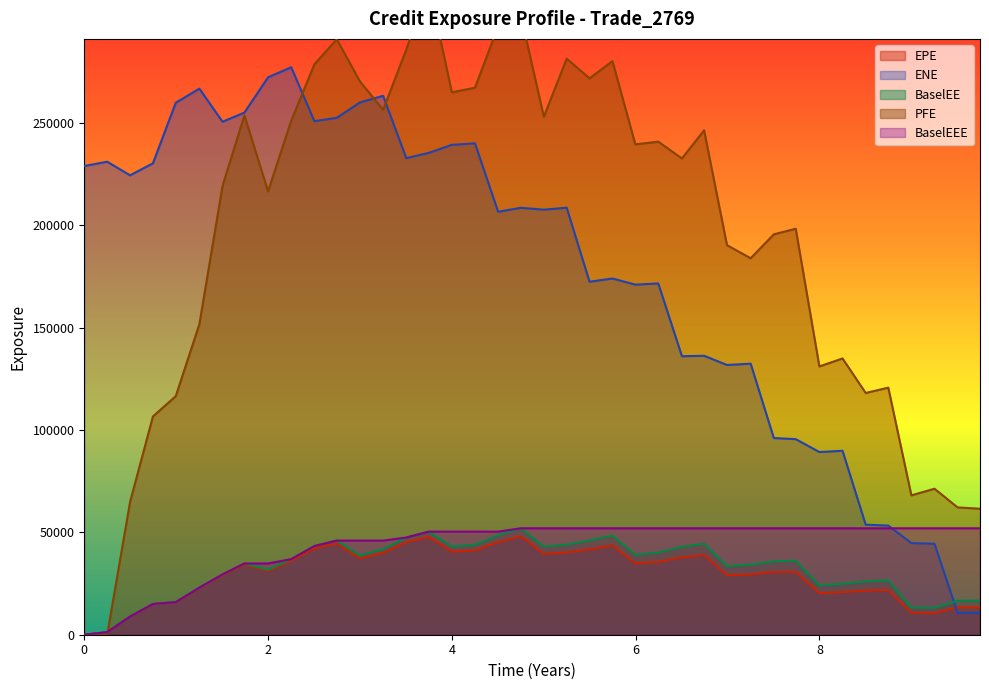

How many interior local peaks does the ENE series have?

12